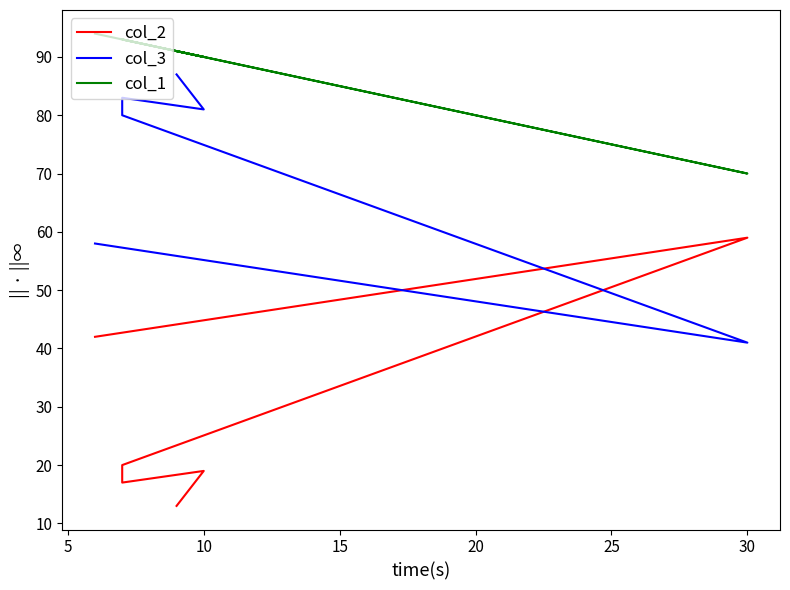

At 10, list the series in order from smallest to largest.

col_2, col_3, col_1